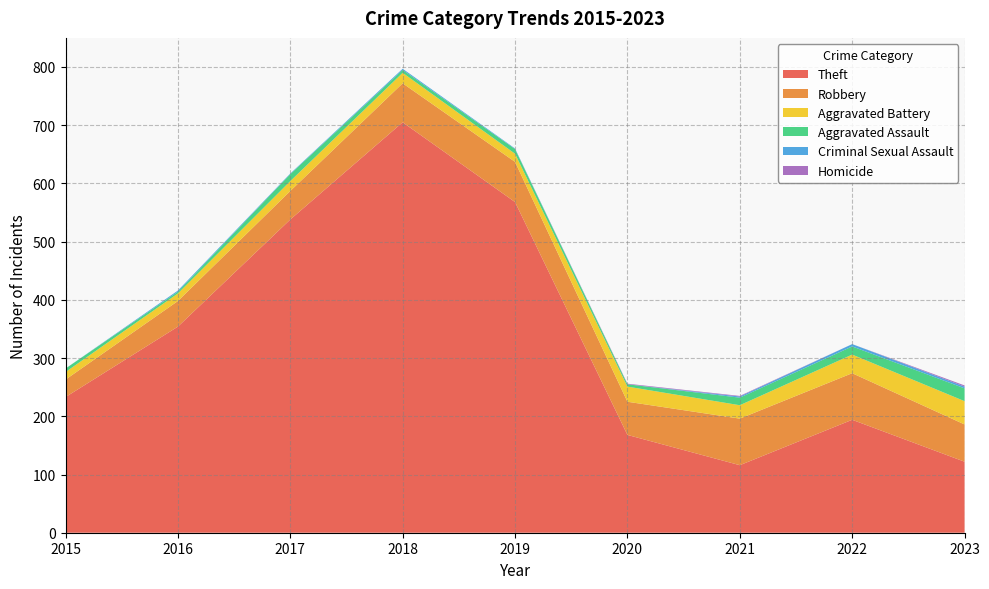

Reading left to right, what are all the values shown in this chart?

Theft: 233	354	538	705	568	168	116	194	122
Robbery: 30	44	49	67	69	57	80	80	64
Aggravated Battery: 13	13	17	18	14	26	23	32	40
Aggravated Assault: 6	3	12	5	8	4	13	14	22
Criminal Sexual Assault: 0	2	1	2	1	0	2	4	3
Homicide: 0	0	0	0	0	1	1	0	2